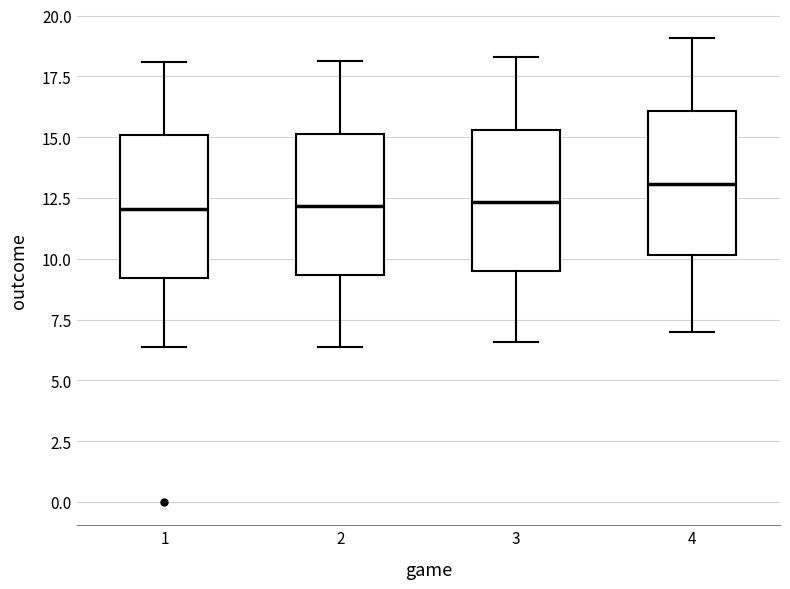

Reading left to right, read every box against the y-axis: the position of its median line, the range the box covers, and the ends of its whiskers. The values are not printed on the chart, so give them approximately, as read against the axis.

1: median 12.0, box 9.0 to 15.0, whiskers 6.5 to 18.0
2: median 12.0, box 9.5 to 15.0, whiskers 6.5 to 18.0
3: median 12.5, box 9.5 to 15.5, whiskers 6.5 to 18.5
4: median 13.0, box 10.0 to 16.0, whiskers 7.0 to 19.0